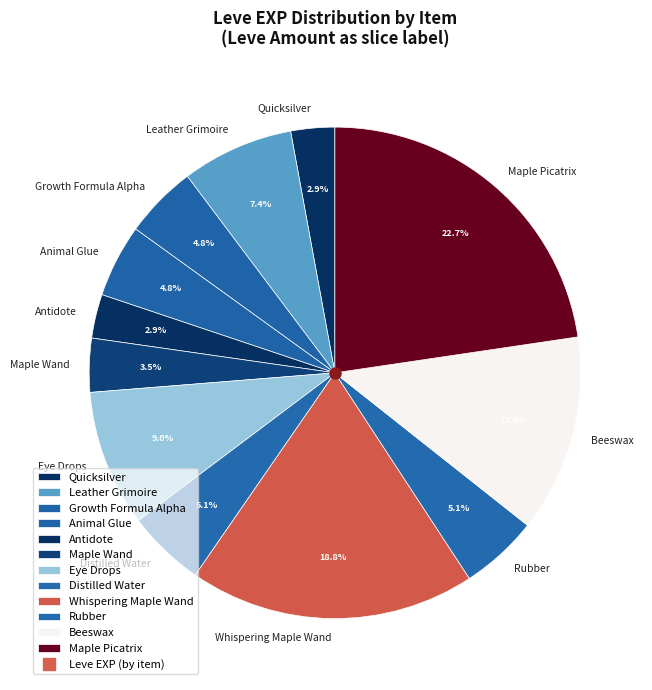

What is the ratio of the value at Growth Formula Alpha to the value at Quicksilver?

1.7